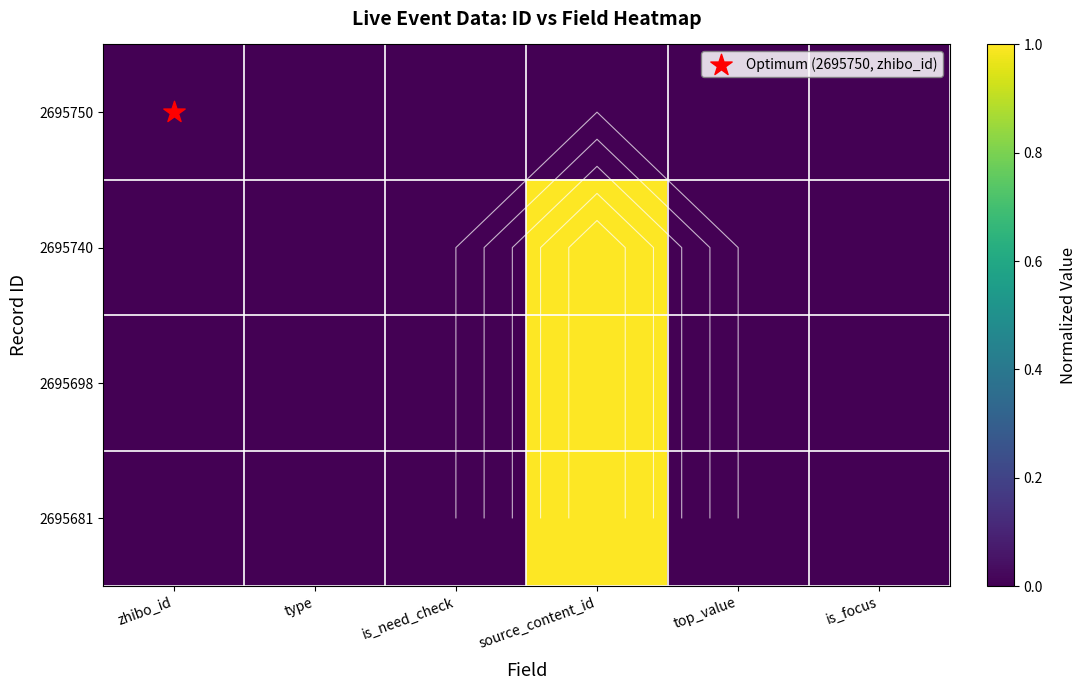

List the labels in order of 2695698 value, largest first.

source_content_id, zhibo_id, type, is_need_check, top_value, is_focus